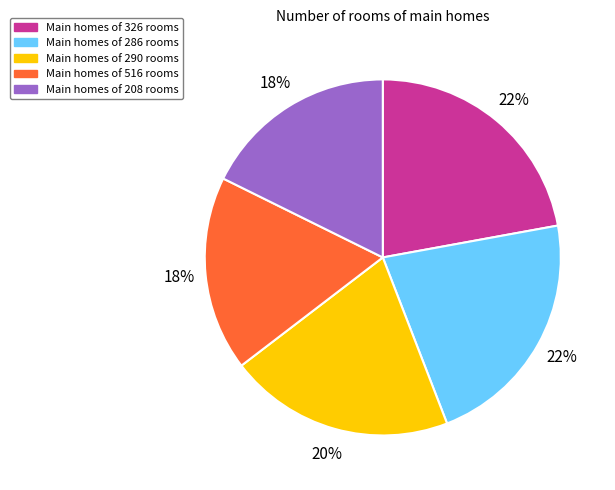

To the nearest percent, what is the average slice percentage?

20%